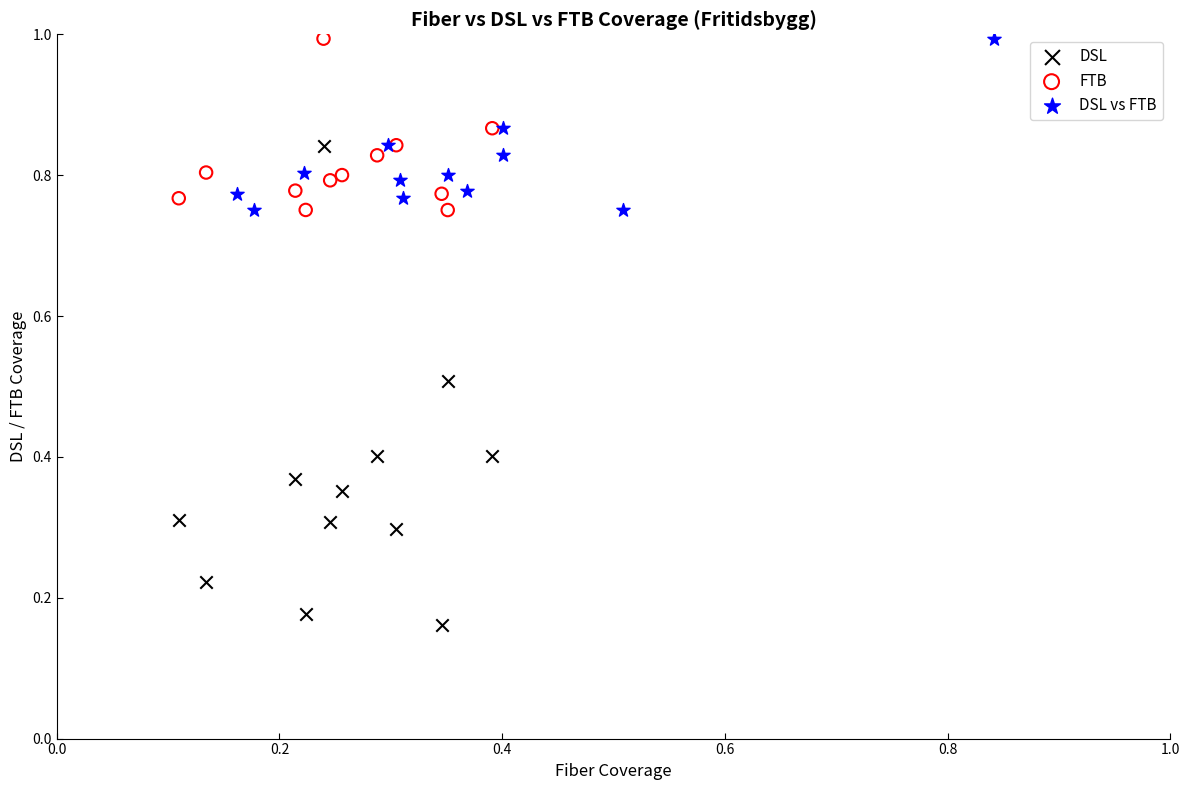

What are all the series names shown in the legend?

DSL, FTB, DSL vs FTB